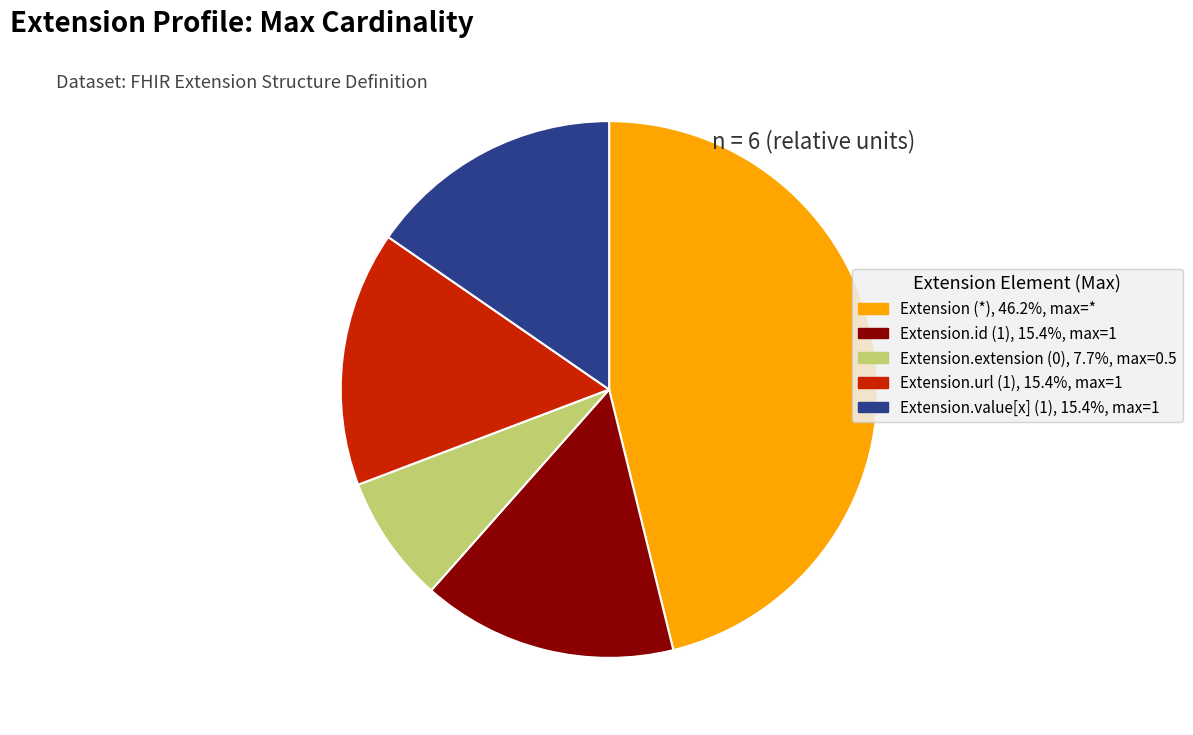

How many segments does this pie chart have?

5